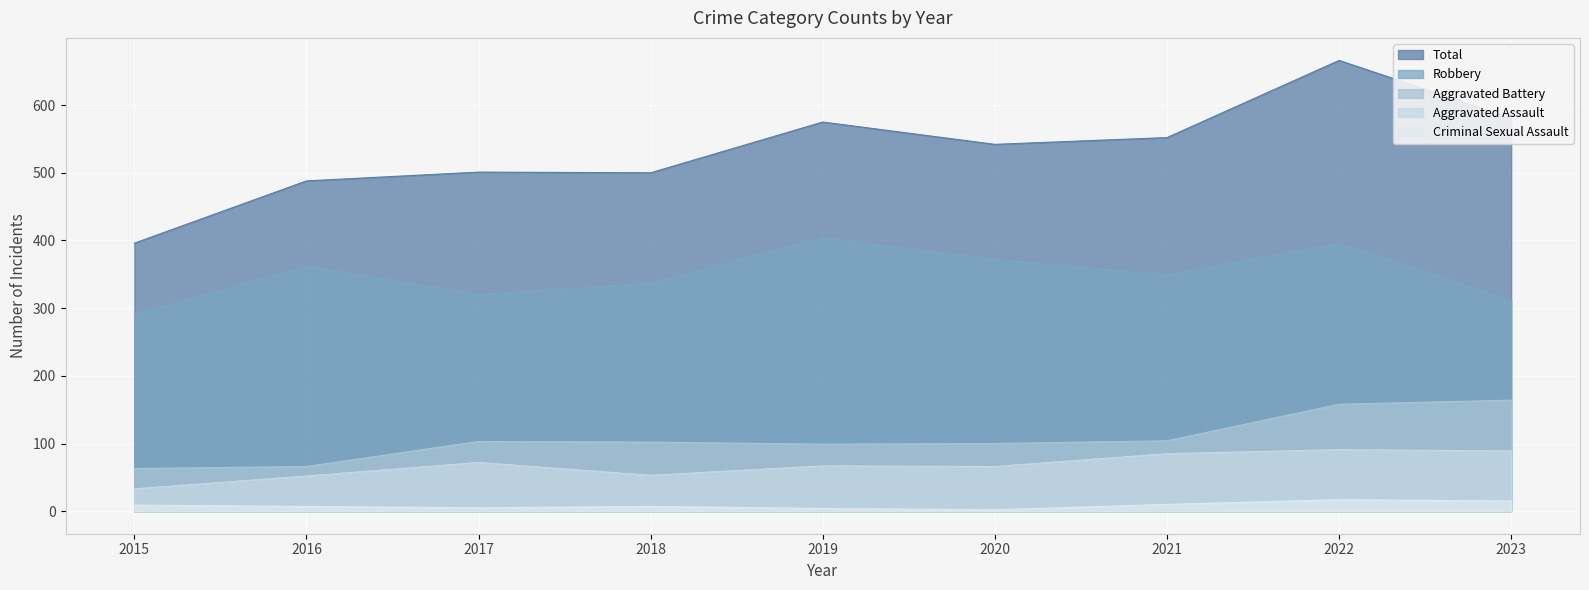

At which label does Total first exceed 542?

2019